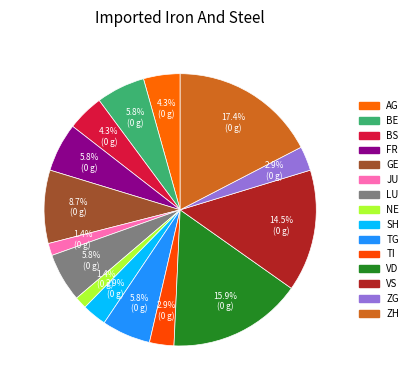

How many slices are in this pie chart?

15